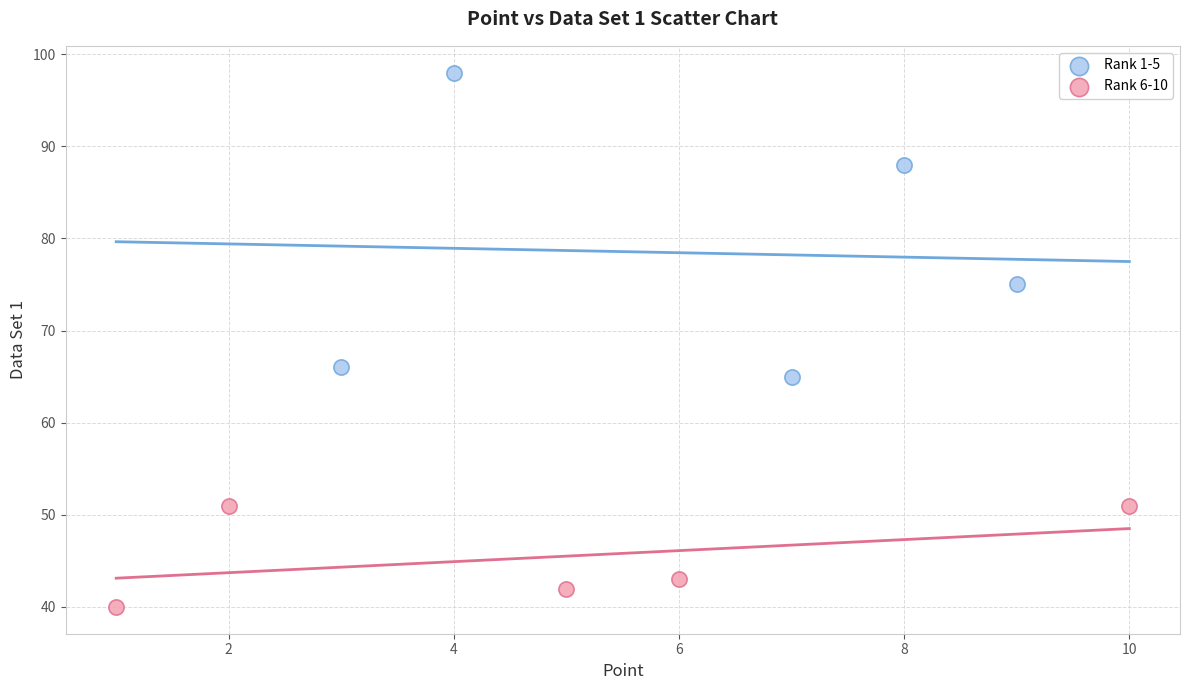

Which series reaches the minimum Y coordinate?

Rank 6-10